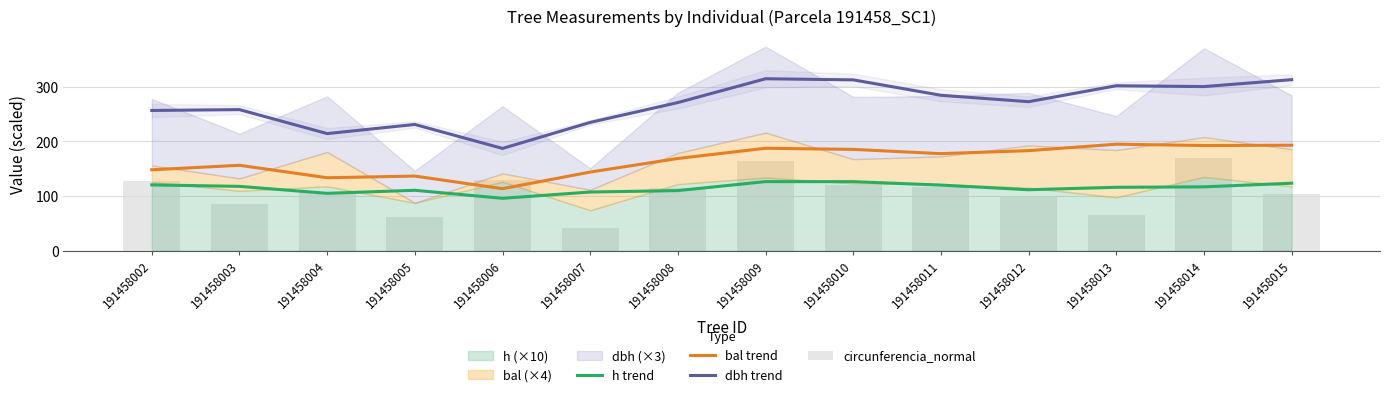

What is the average value of the dbh trend series?

267.9